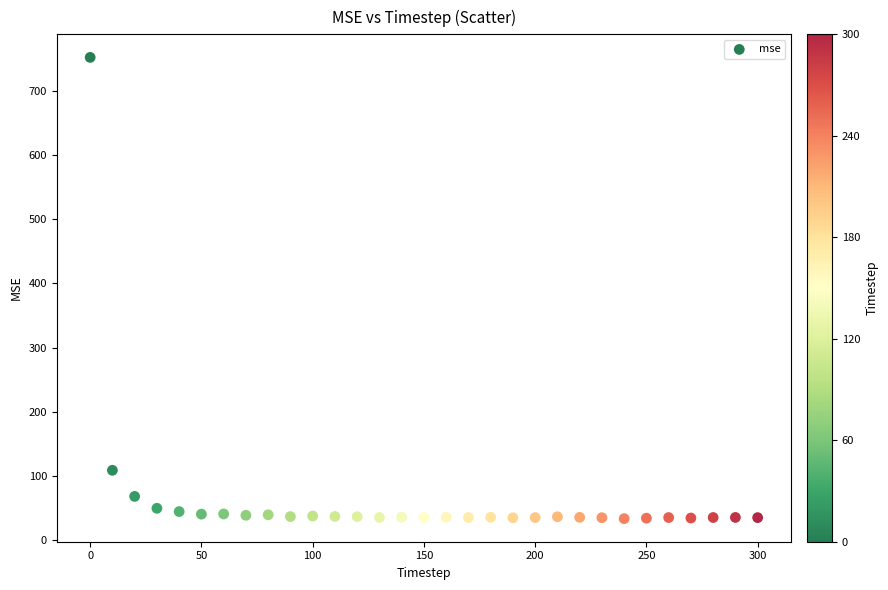

What Y value in the scatter plot is closest to 392?

108.7